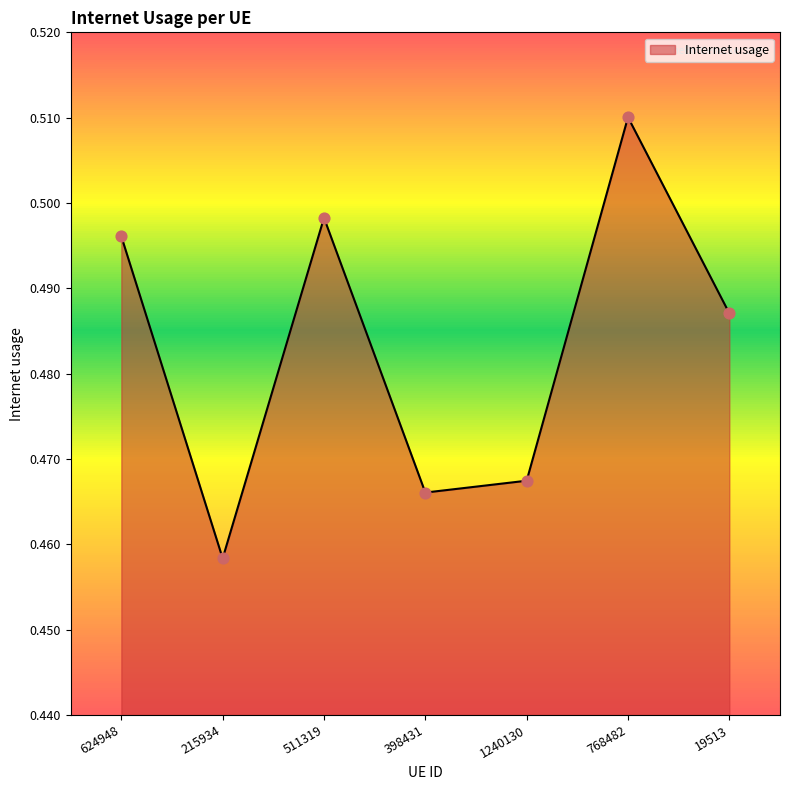

Between 398431 and 1240130, which is larger?

1240130